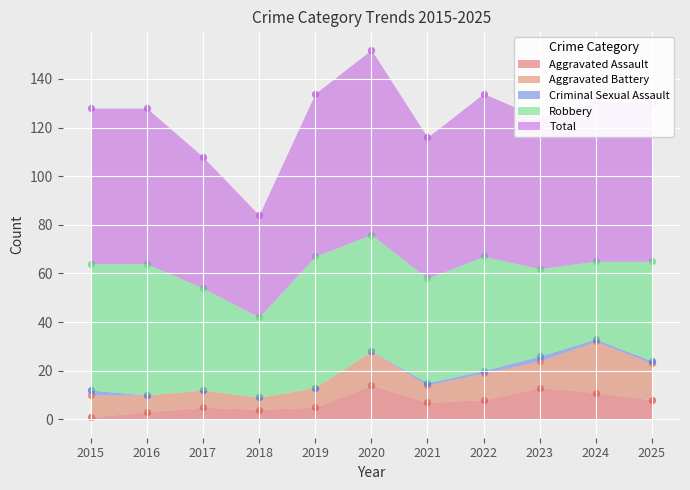

At which category is the sum across all series the highest?

2020